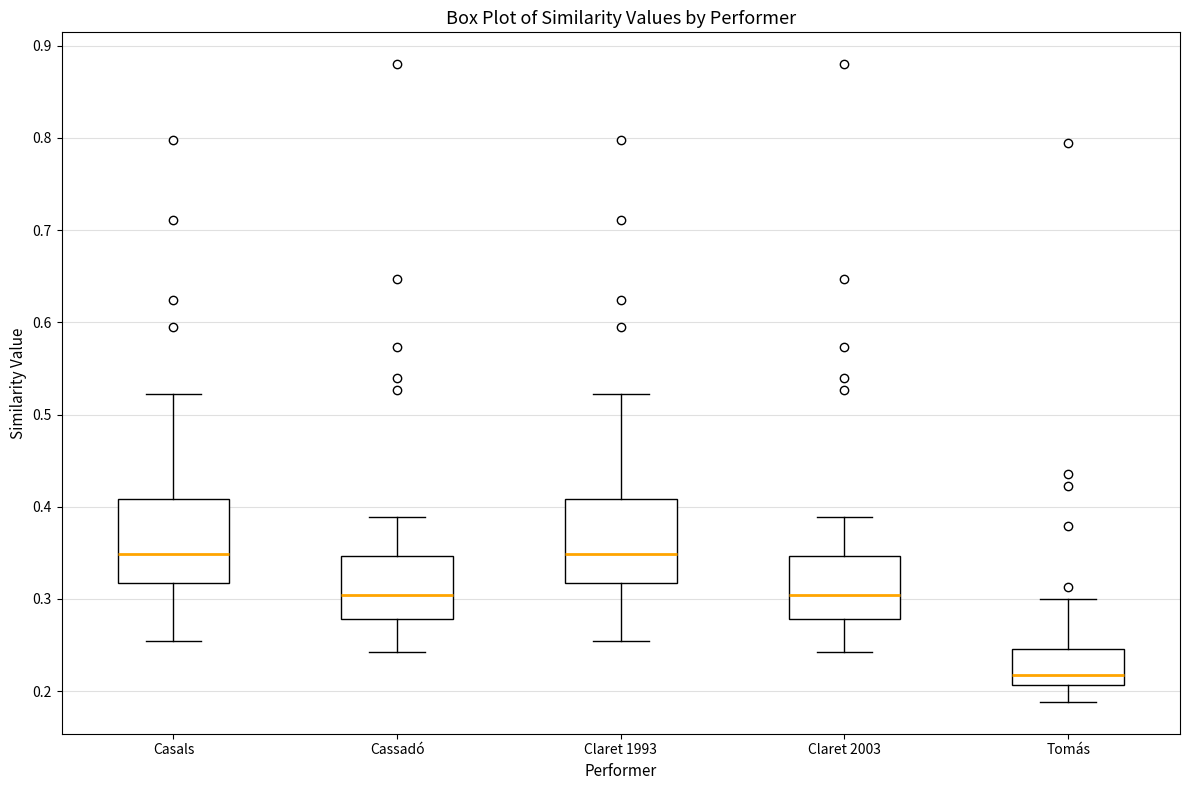

Where is the lower edge of the box for Casals on the y-axis? The values are not printed on the chart, so give them approximately, as read against the axis.

0.32